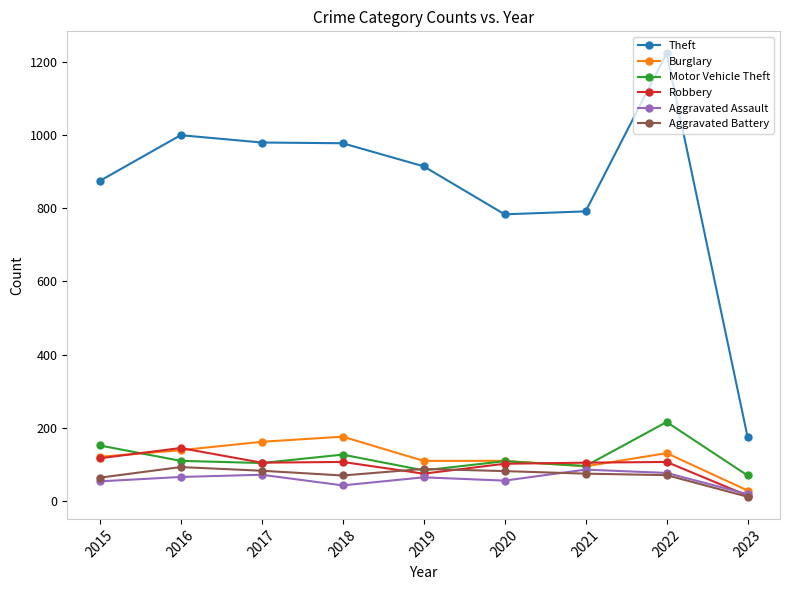

What is the average value of the Aggravated Assault series?

60